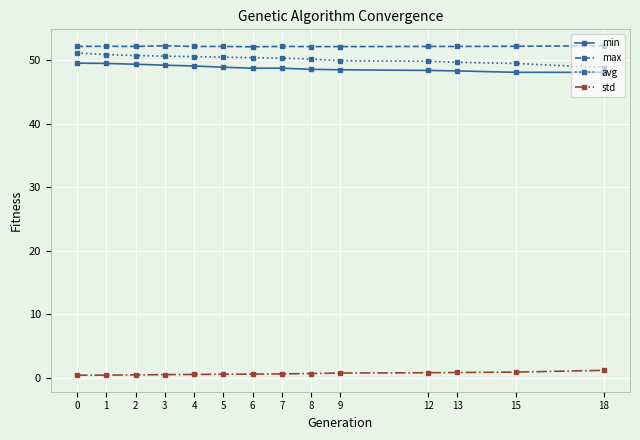

True or false: max and std cross at least once.

False